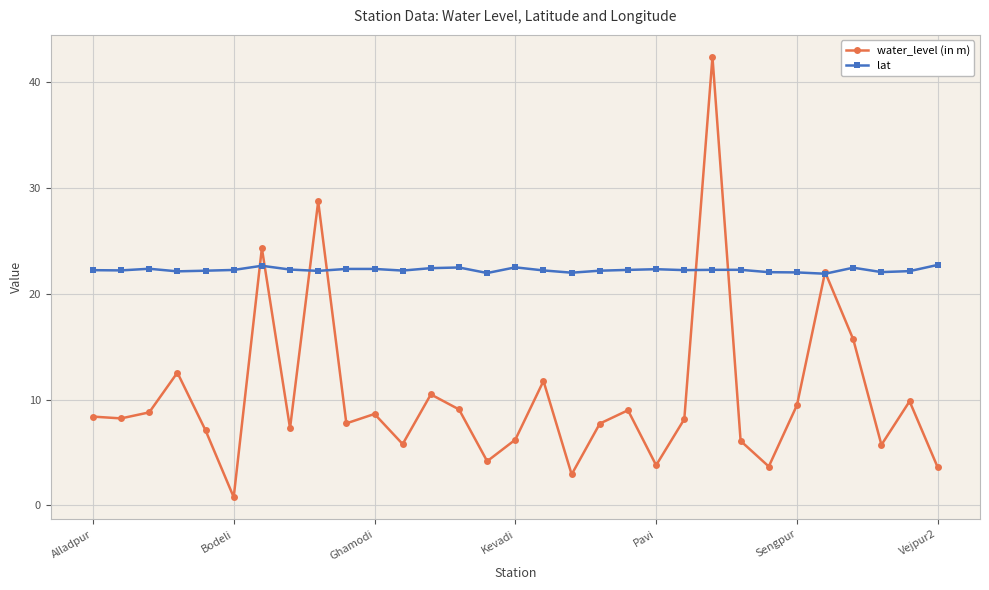

What is the value of the water_level (in m) point at the 21st from the left?

3.8